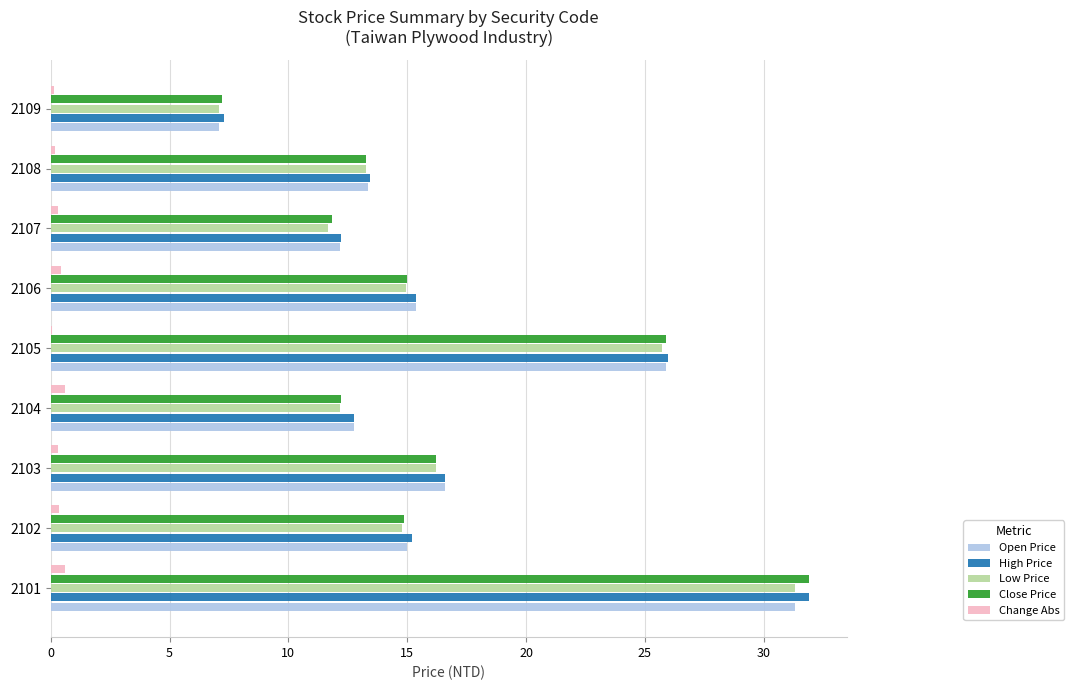

Is it true that Low Price equals 11.7 at 2109?

False